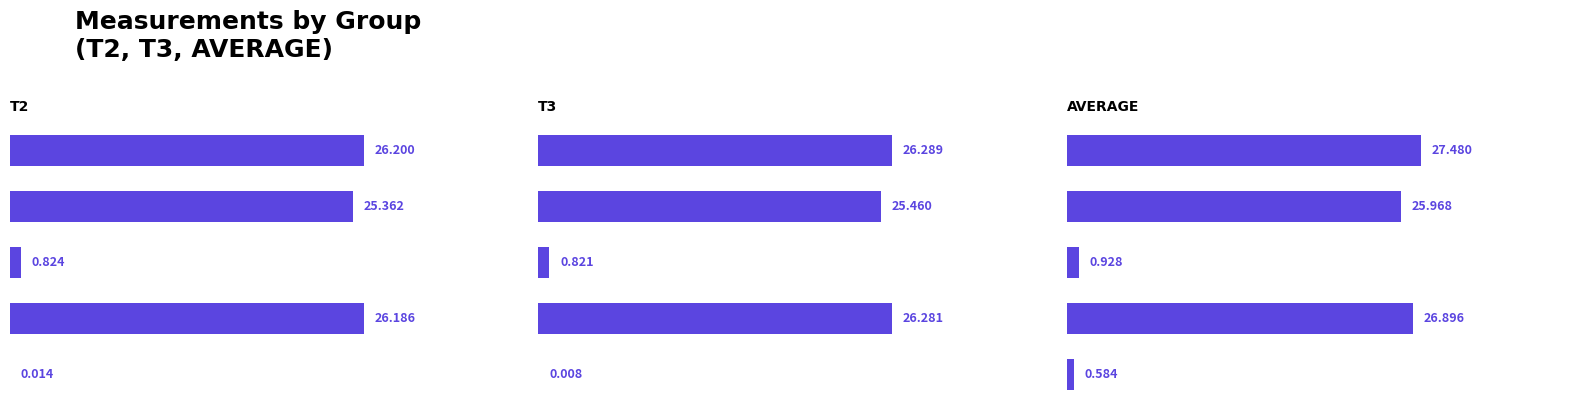

What is the approximate value of AVERAGE at 2?

0.9